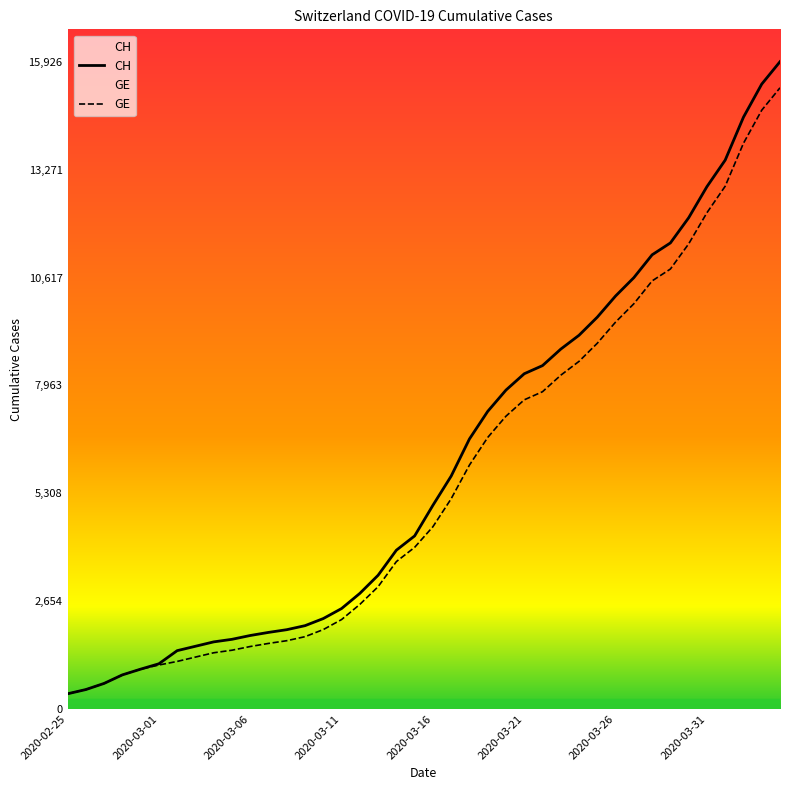

Reading left to right, what are all the values shown in this chart?

CH: 375	479	630	840	981	1113	1436	1544	1652	1715	1809	1885	1952	2051	2226	2472	2845	3291	3908	4259	5012	5731	6644	7323	7847	8249	8449	8855	9196	9642	10162	10613	11175	11467	12086	12852	13505	14561	15375	15926
GE: 375	479	630	840	981	1083	1171	1278	1384	1447	1538	1614	1681	1780	1955	2201	2574	3010	3627	3978	4485	5174	6002	6681	7205	7607	7807	8213	8554	9000	9520	9971	10533	10825	11444	12210	12863	13919	14733	15284